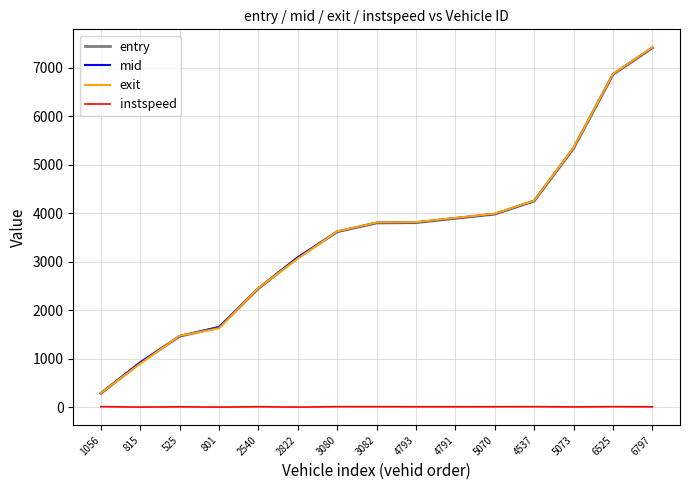

How many series are shown in this chart?

4